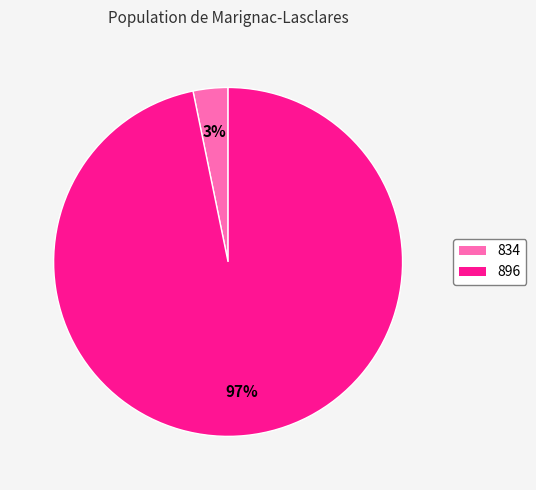

Rank the categories by value from highest to lowest.

896, 834